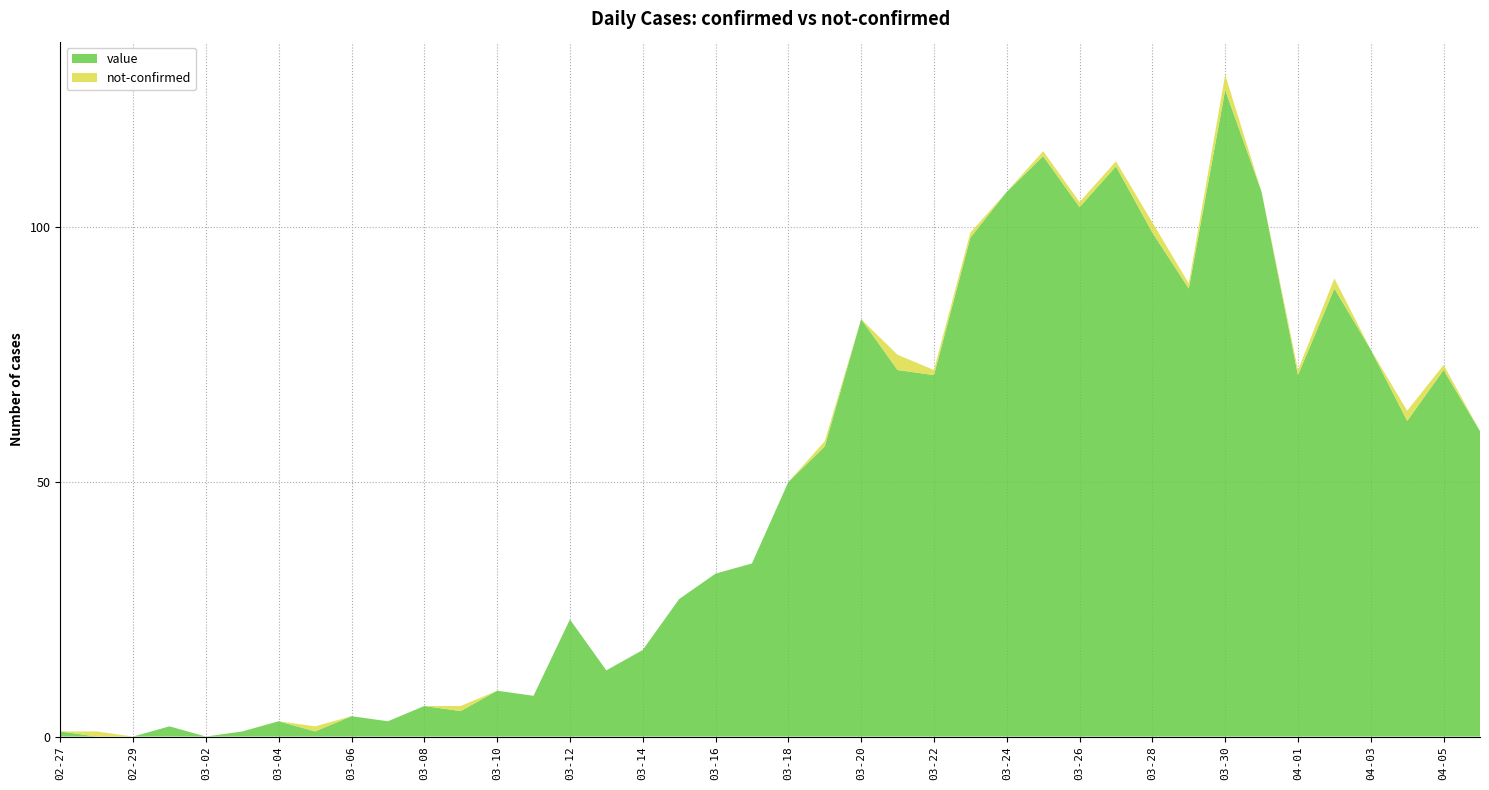

Reading left to right, transcribe all the data shown in this chart.

value: 2020-02-27=1	2020-02-28=0	2020-02-29=0	2020-03-01=2	2020-03-02=0	2020-03-03=1	2020-03-04=3	2020-03-05=1	2020-03-06=4	2020-03-07=3	2020-03-08=6	2020-03-09=5	2020-03-10=9	2020-03-11=8	2020-03-12=23	2020-03-13=13	2020-03-14=17	2020-03-15=27	2020-03-16=32	2020-03-17=34	2020-03-18=50	2020-03-19=57	2020-03-20=82	2020-03-21=72	2020-03-22=71	2020-03-23=98	2020-03-24=107	2020-03-25=114	2020-03-26=104	2020-03-27=112	2020-03-28=99	2020-03-29=88	2020-03-30=127	2020-03-31=107	2020-04-01=71	2020-04-02=88	2020-04-03=76	2020-04-04=62	2020-04-05=72	2020-04-06=60
not-confirmed: 2020-02-27=0	2020-02-28=1	2020-02-29=0	2020-03-01=0	2020-03-02=0	2020-03-03=0	2020-03-04=0	2020-03-05=1	2020-03-06=0	2020-03-07=0	2020-03-08=0	2020-03-09=1	2020-03-10=0	2020-03-11=0	2020-03-12=0	2020-03-13=0	2020-03-14=0	2020-03-15=0	2020-03-16=0	2020-03-17=0	2020-03-18=0	2020-03-19=1	2020-03-20=0	2020-03-21=3	2020-03-22=1	2020-03-23=1	2020-03-24=0	2020-03-25=1	2020-03-26=1	2020-03-27=1	2020-03-28=2	2020-03-29=1	2020-03-30=3	2020-03-31=0	2020-04-01=1	2020-04-02=2	2020-04-03=0	2020-04-04=2	2020-04-05=1	2020-04-06=0